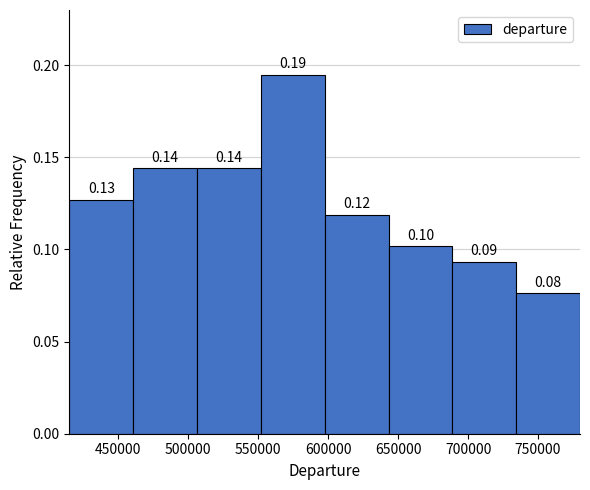

Over which range of the x-axis is the bar tallest?

550000 to 600000